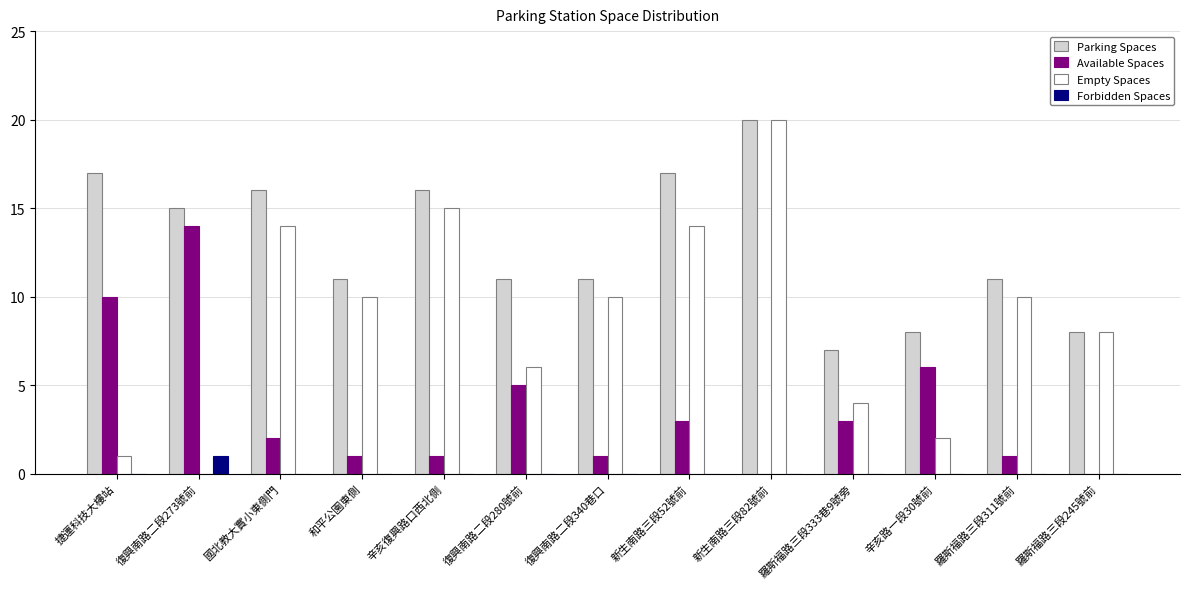

The value of Forbidden Spaces at 辛亥路一段30號前 is 0. True or false?

True